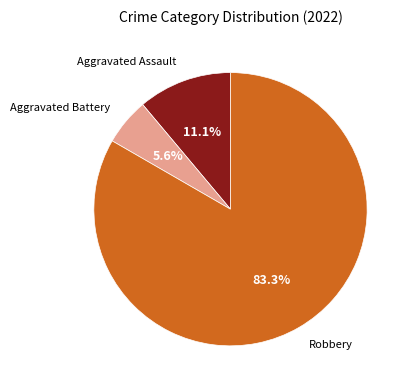

Is there any slice that represents more than half of the pie?

Yes